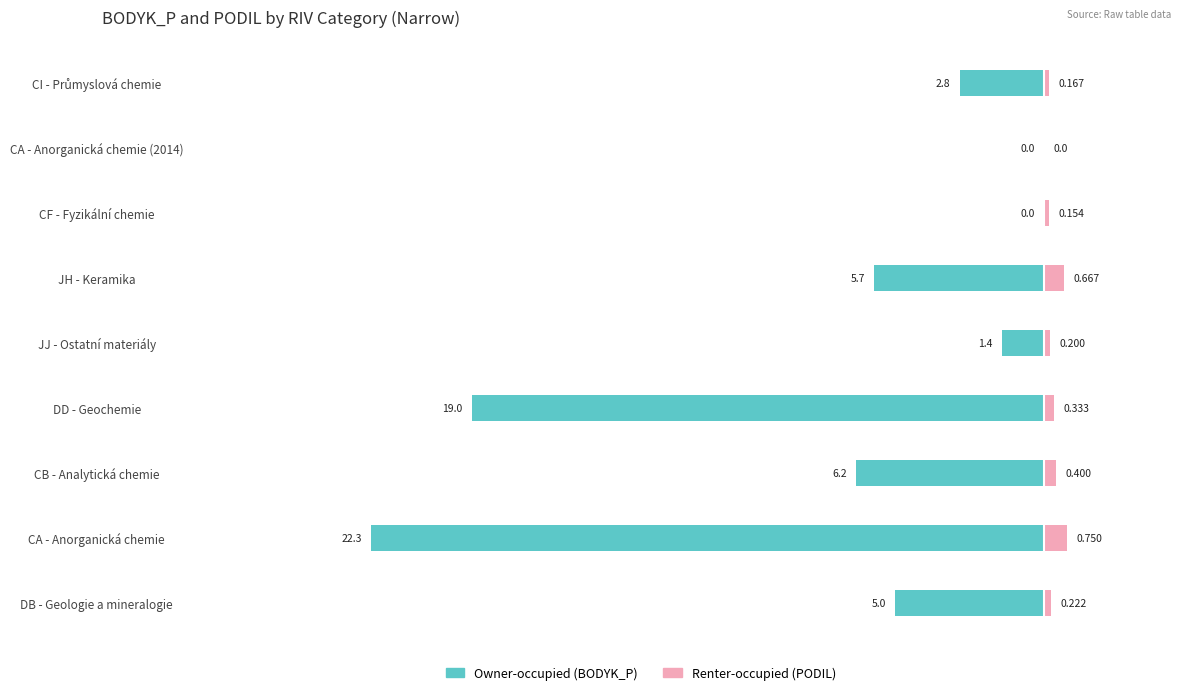

What is the label of the 1st bar from the right?

CI - Průmyslová chemie